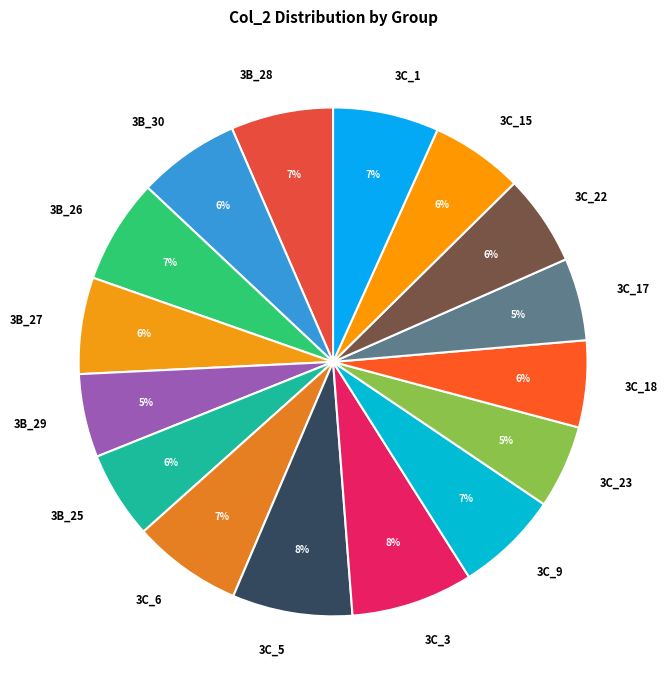

To the nearest percent, what percentage of the pie is 3B_29?

5%